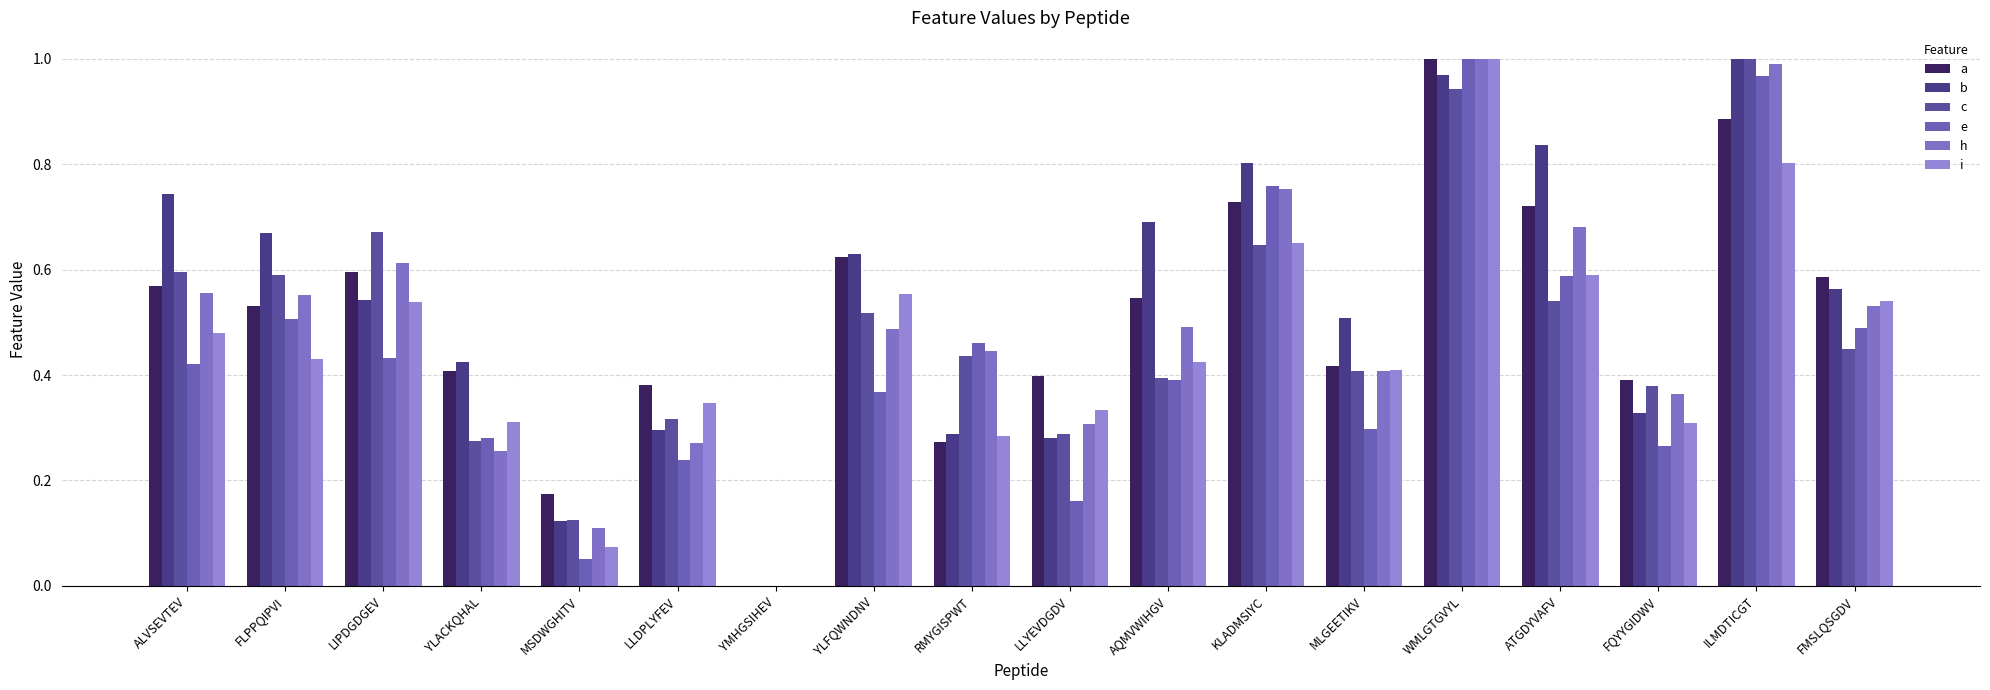

At which category does the chart reach its peak across all series?

WMLGTGVYL